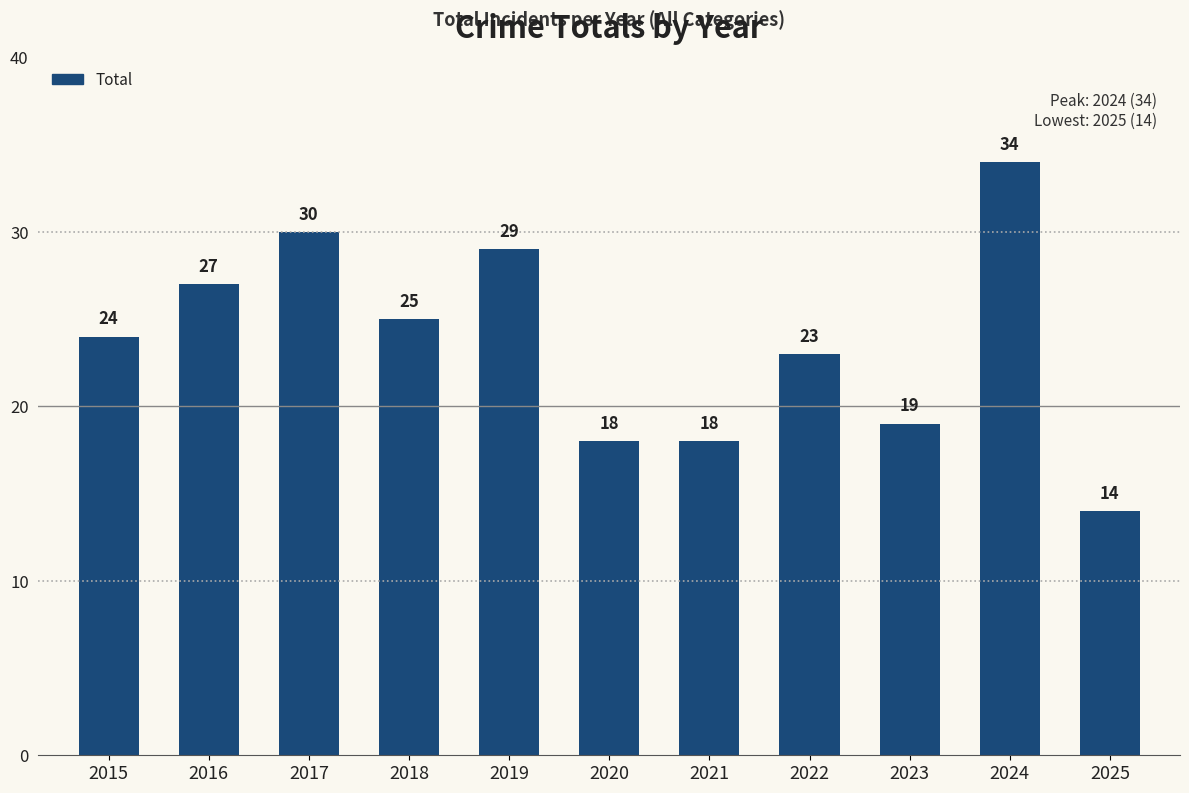

What is the difference between the second highest and minimum values?

16